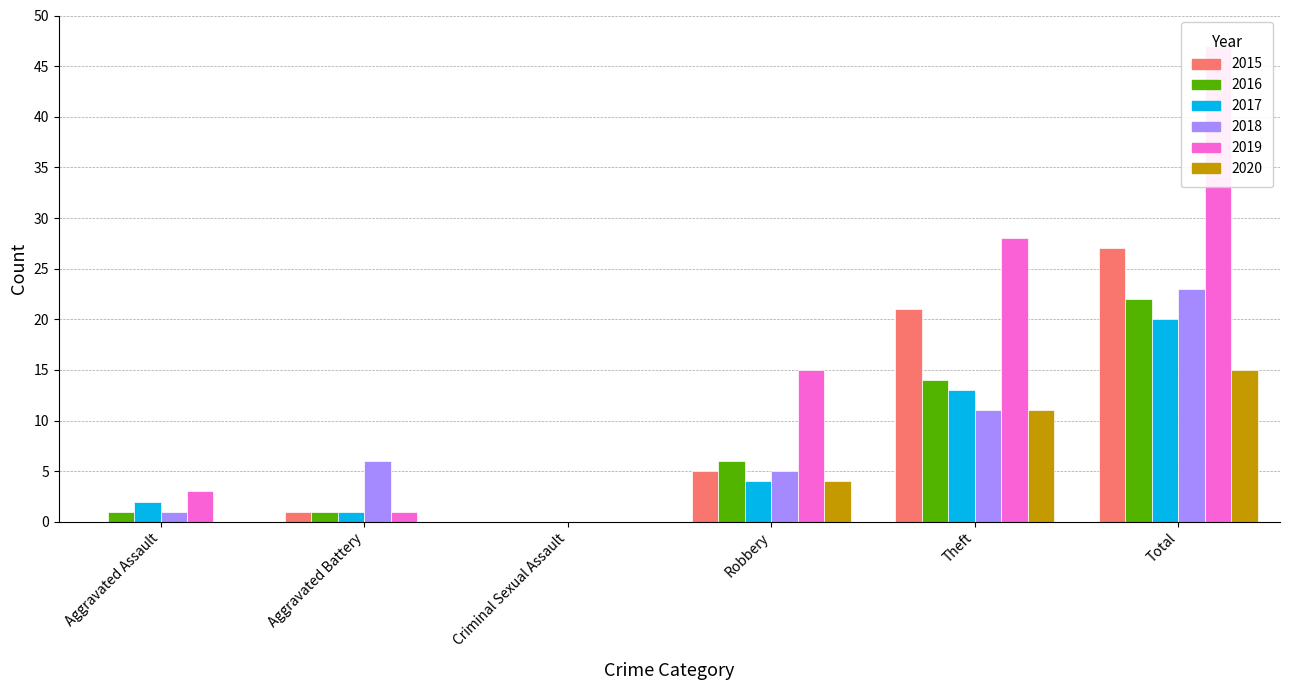

Which series has the largest total across all categories?

2019